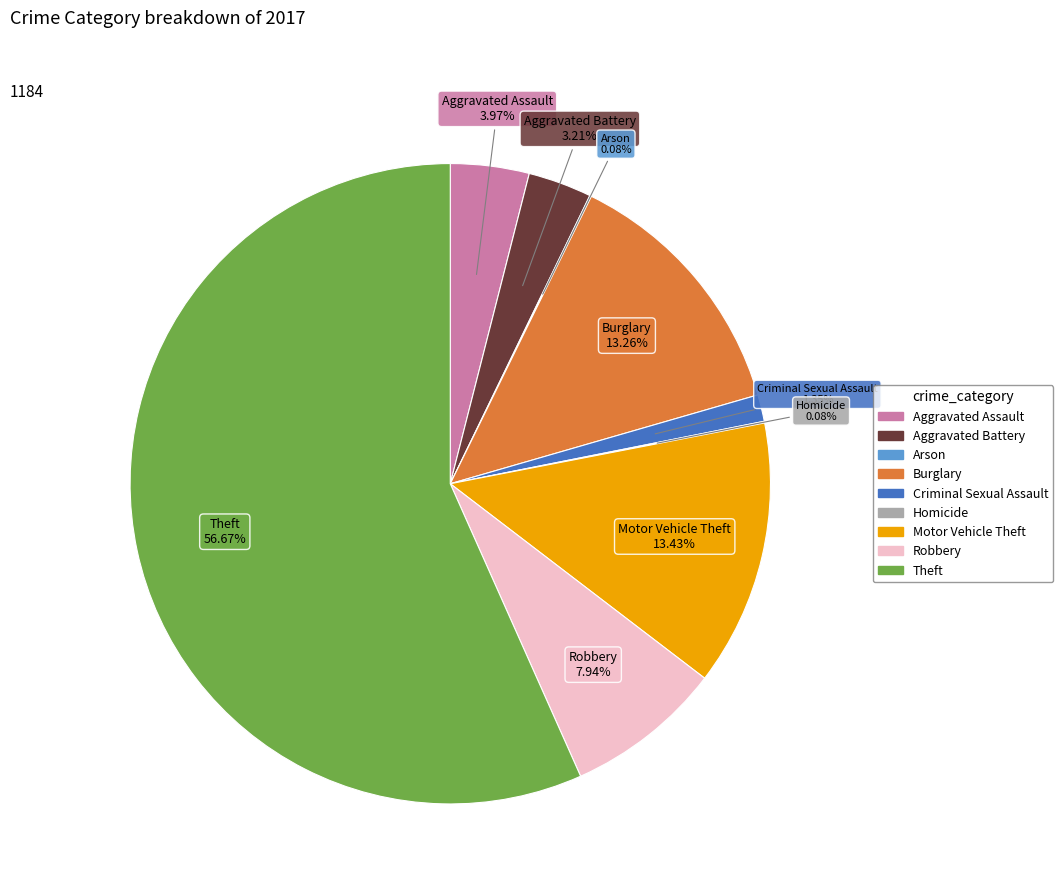

Combined, do Aggravated Battery and Theft account for over 50%?

Yes